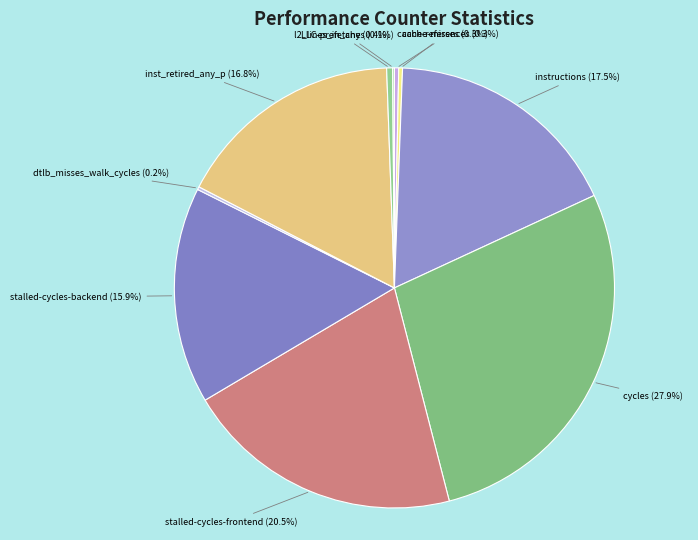

Does any single category account for the majority?

No